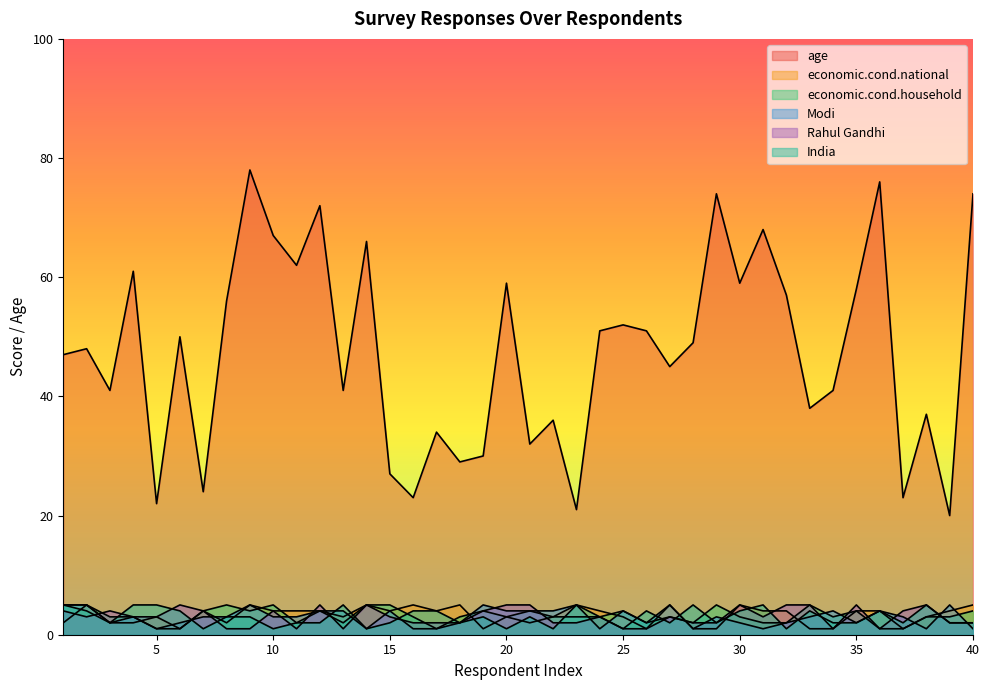

Does the chart display data point markers on the line(s)?

No